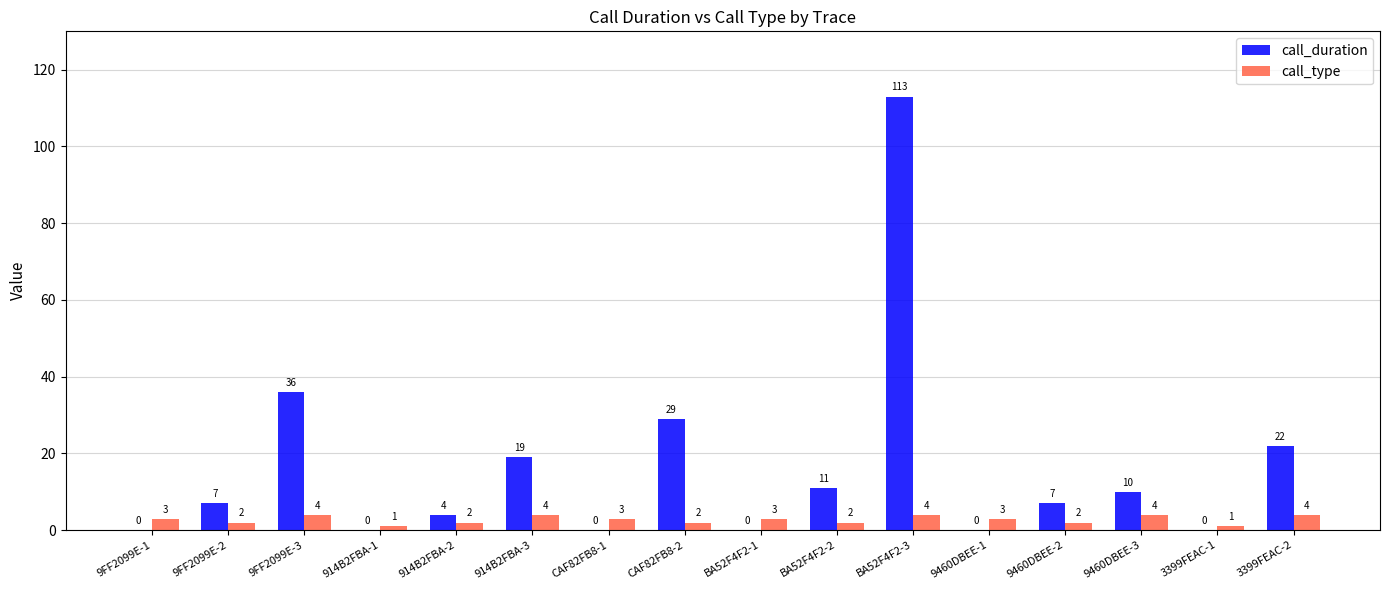

How many call_type values are between 2 and 4?

14